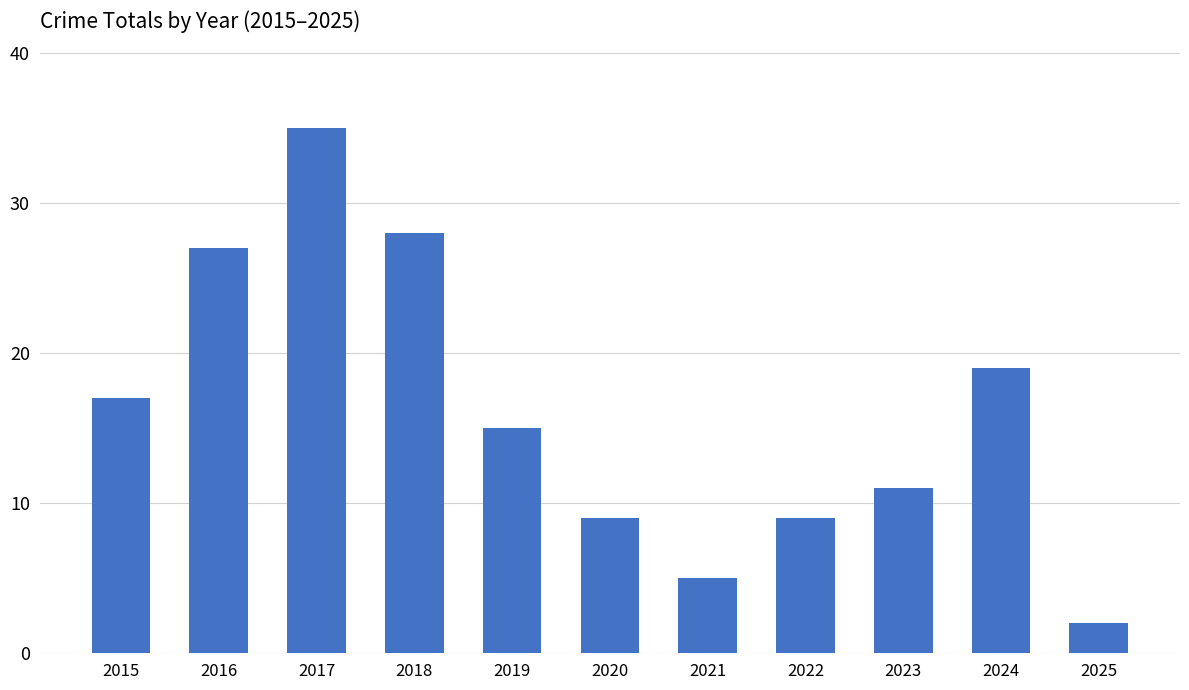

True or false: the data shows 18 at 2017.

False